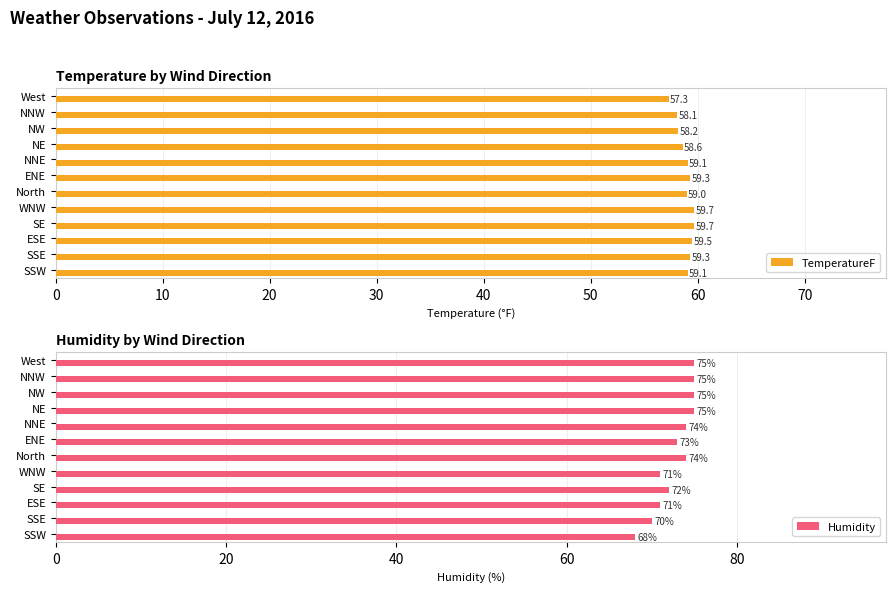

What is the average value of the TemperatureF series?

58.9